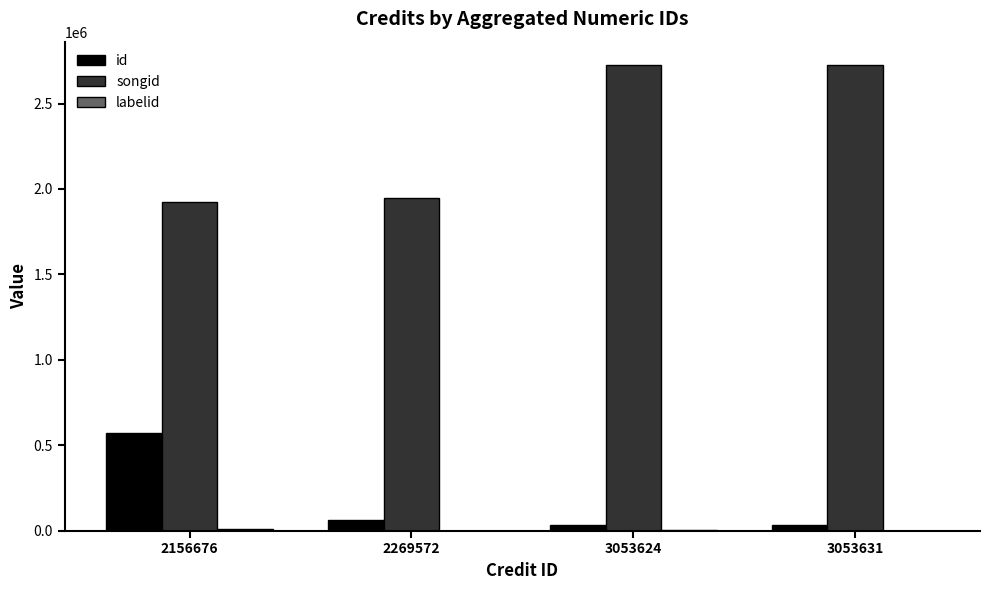

What is the maximum value shown in the chart?

2725646.0